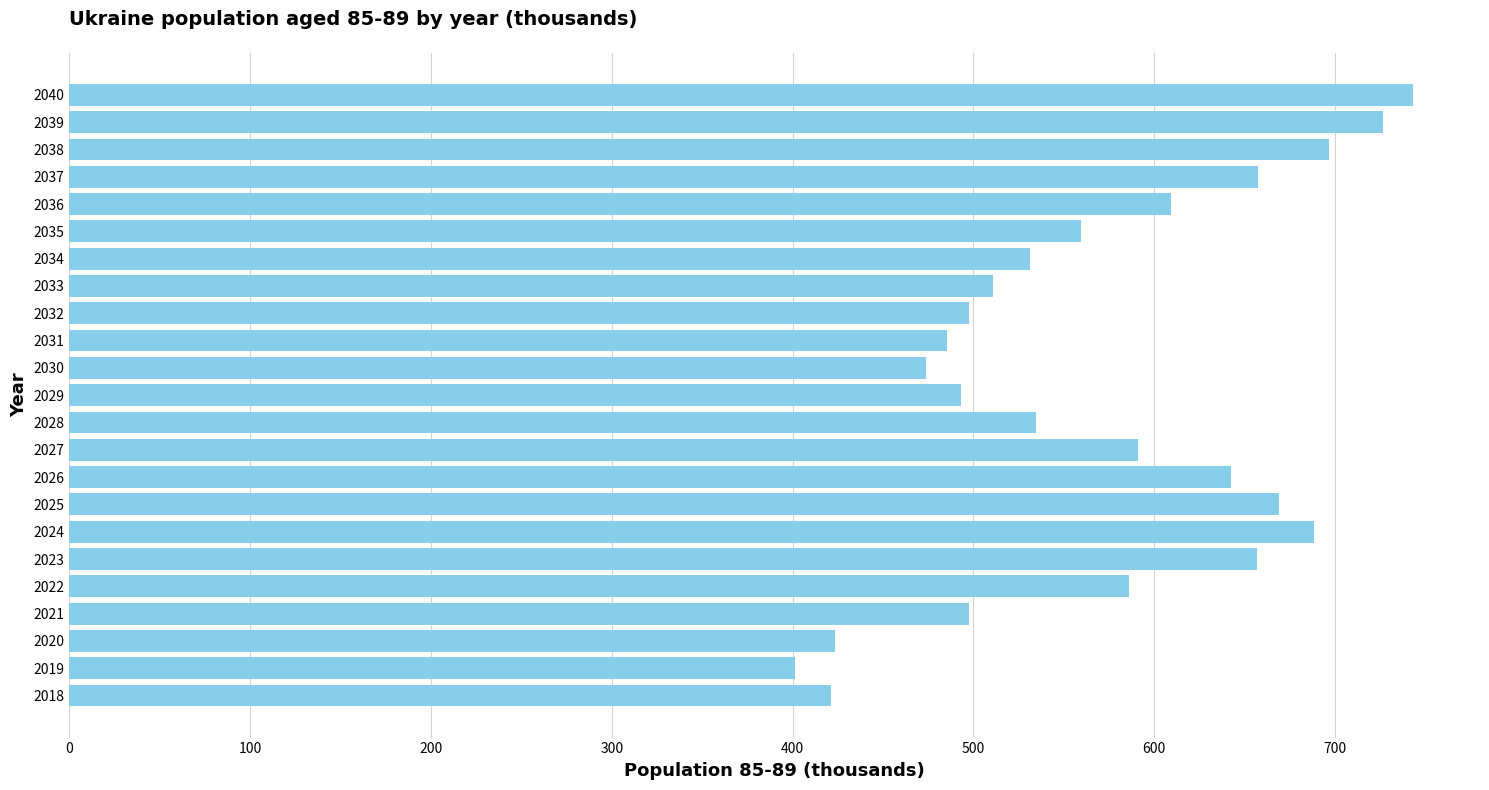

True or false: the data shows 264.5 at 2036.

False